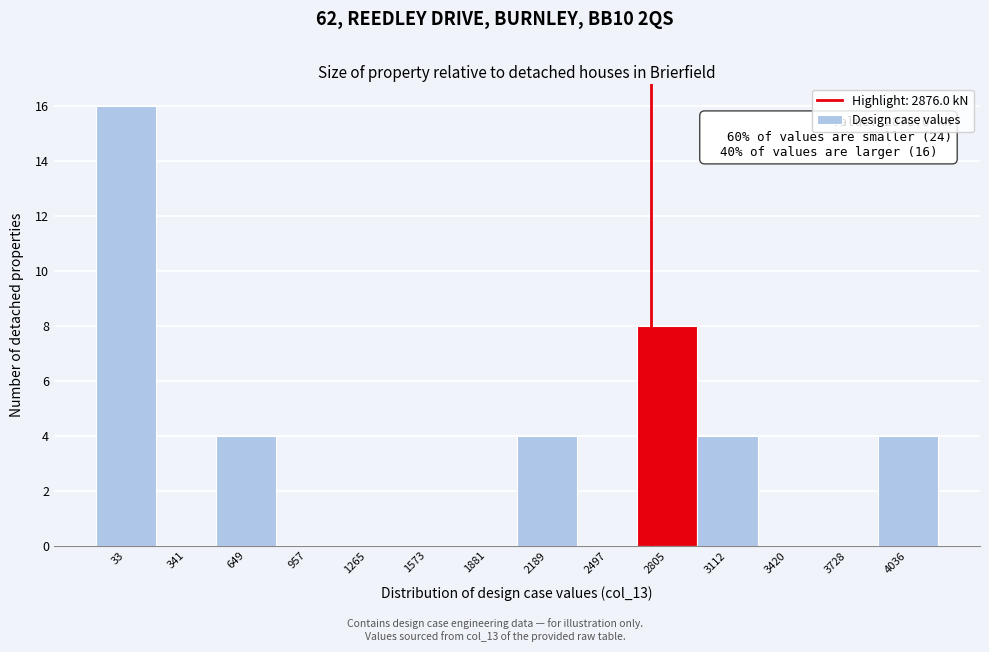

Reading right to left, list all the values displayed in this chart.

4036=4	3728=0	3420=0	3112=4	2805=8	2497=0	2189=4	1881=0	1573=0	1265=0	957=0	649=4	341=0	33=16